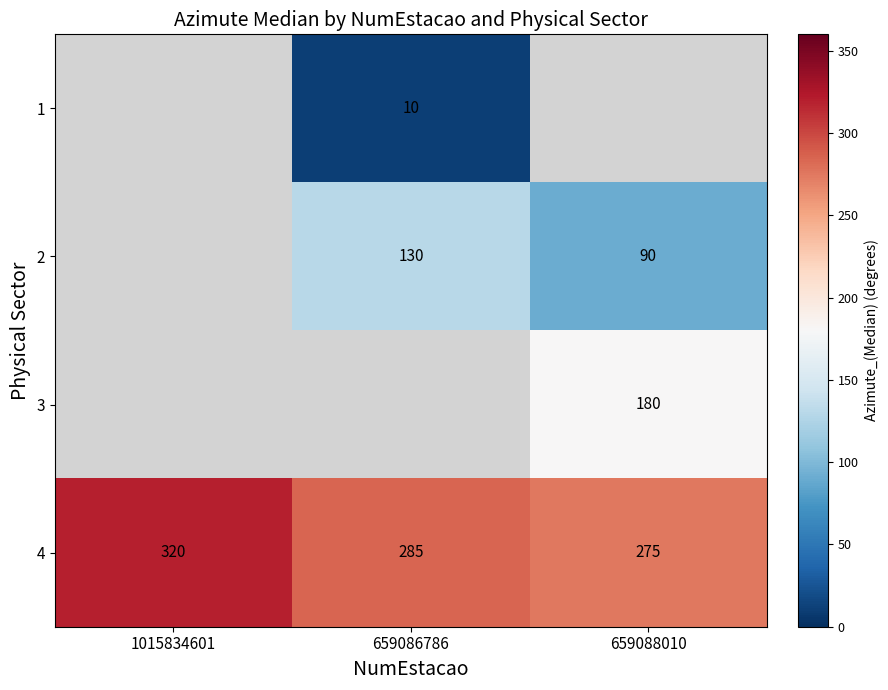

What value does the 4 series have at 1015834601?

320